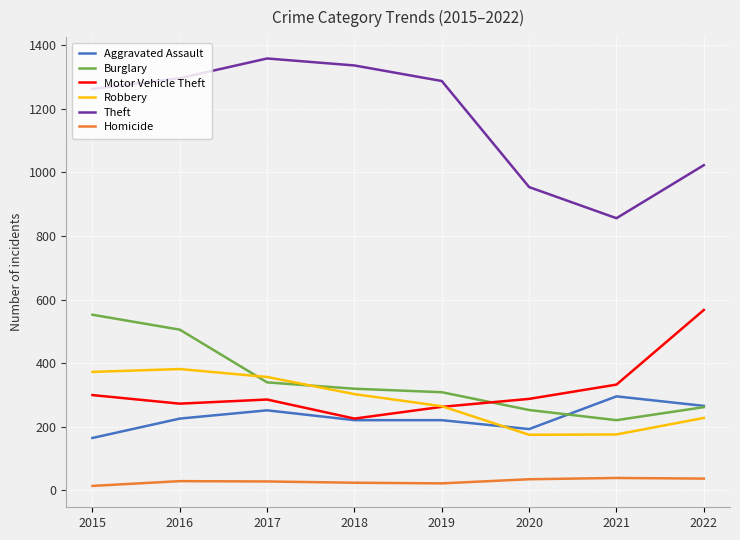

Is the value of Burglary at 2021 greater than the value of Theft at 2015?

No